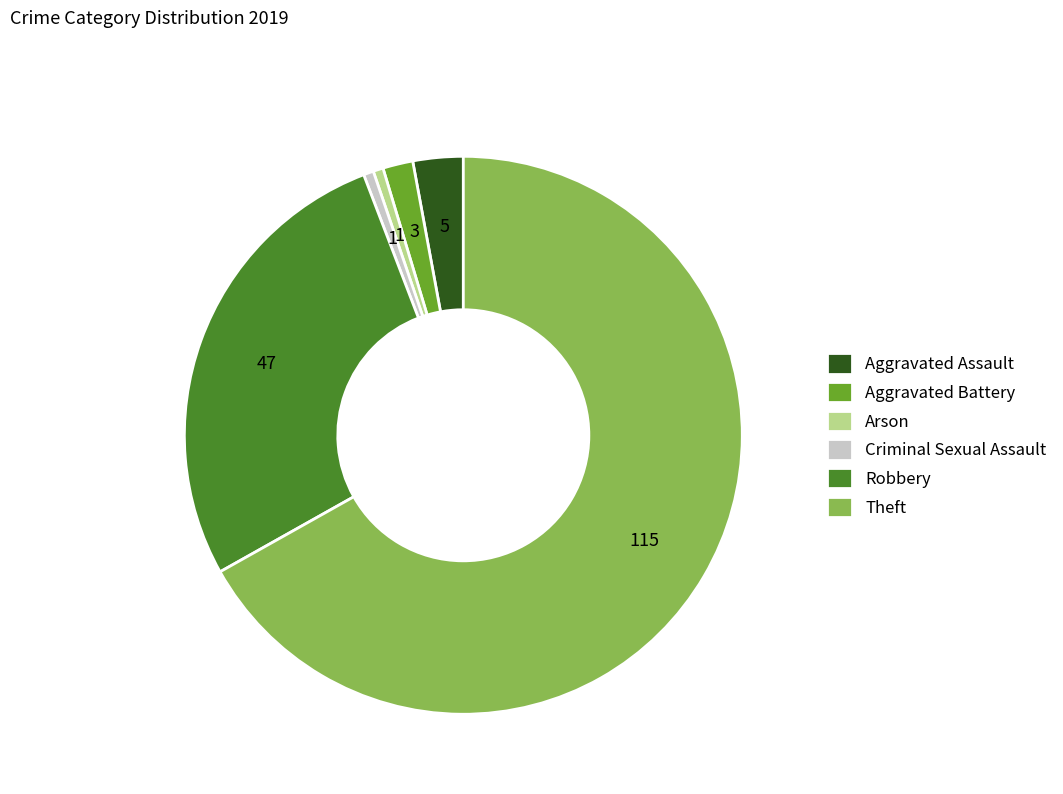

Between Aggravated Assault and Robbery, which is larger?

Robbery